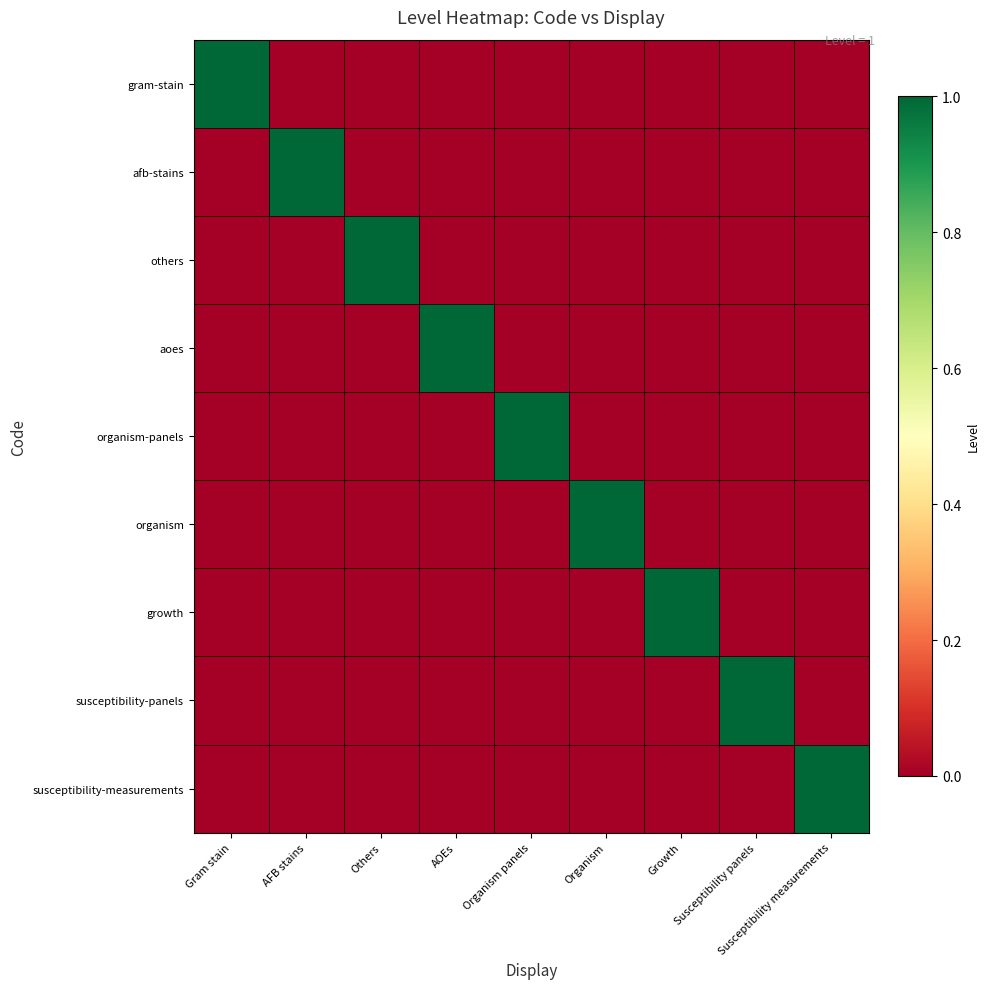

Between Others and AFB stains, which is larger?

Others